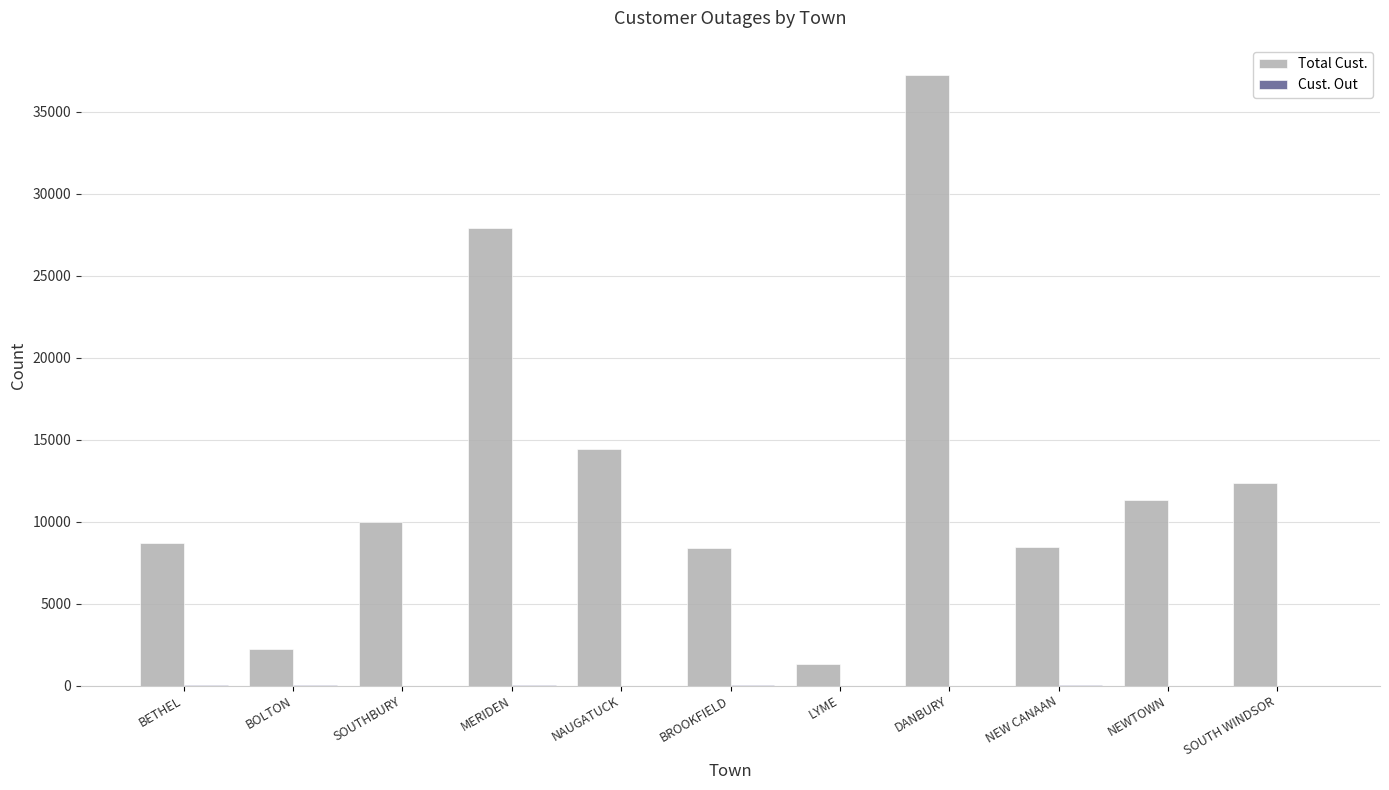

Which series has the largest total across all categories?

Total Cust.